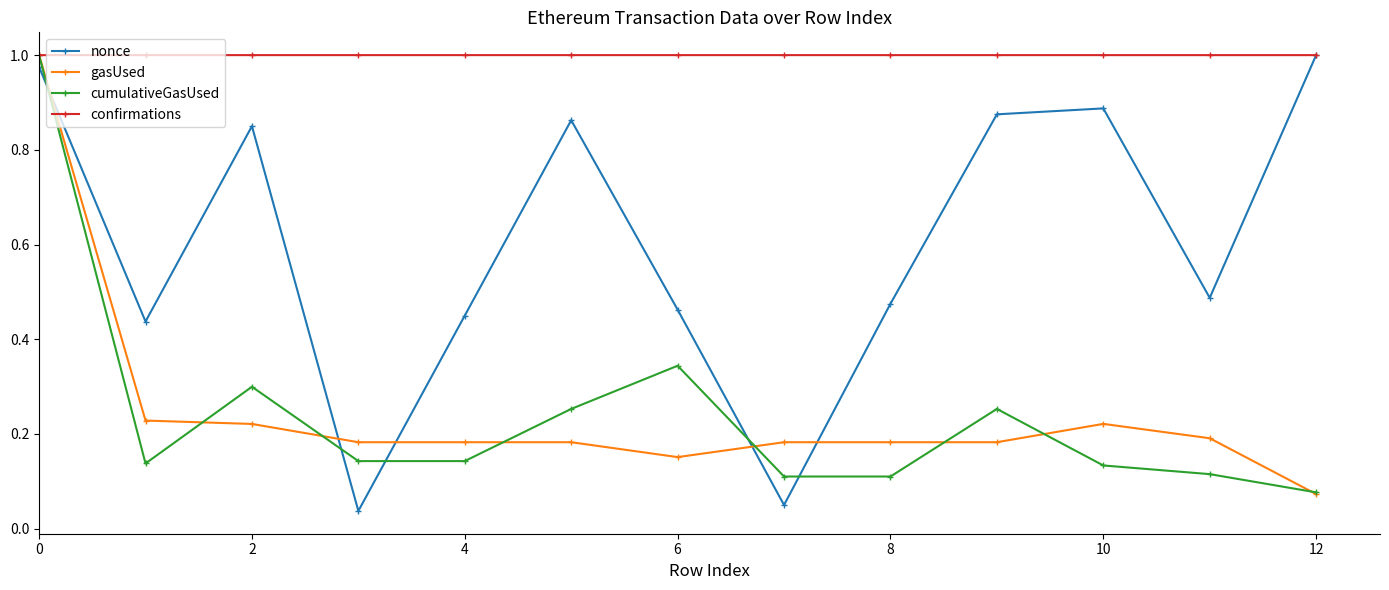

Which series has the largest total across all categories?

confirmations